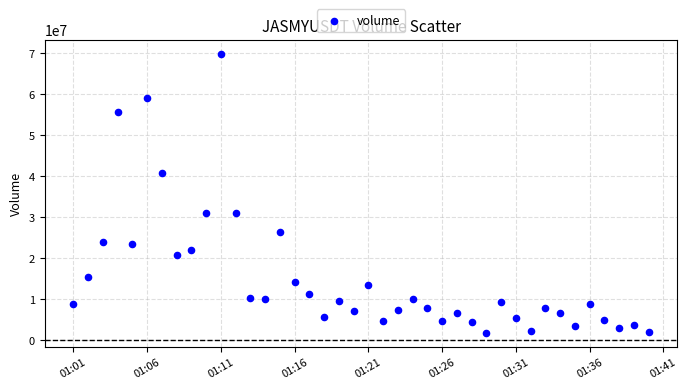

What is the range of Y values (max minus min)?

68204447